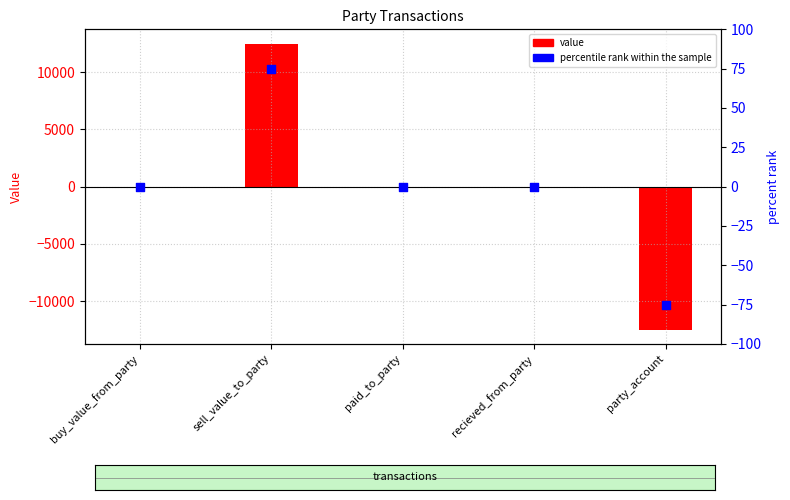

Which series reaches the minimum Y coordinate?

value